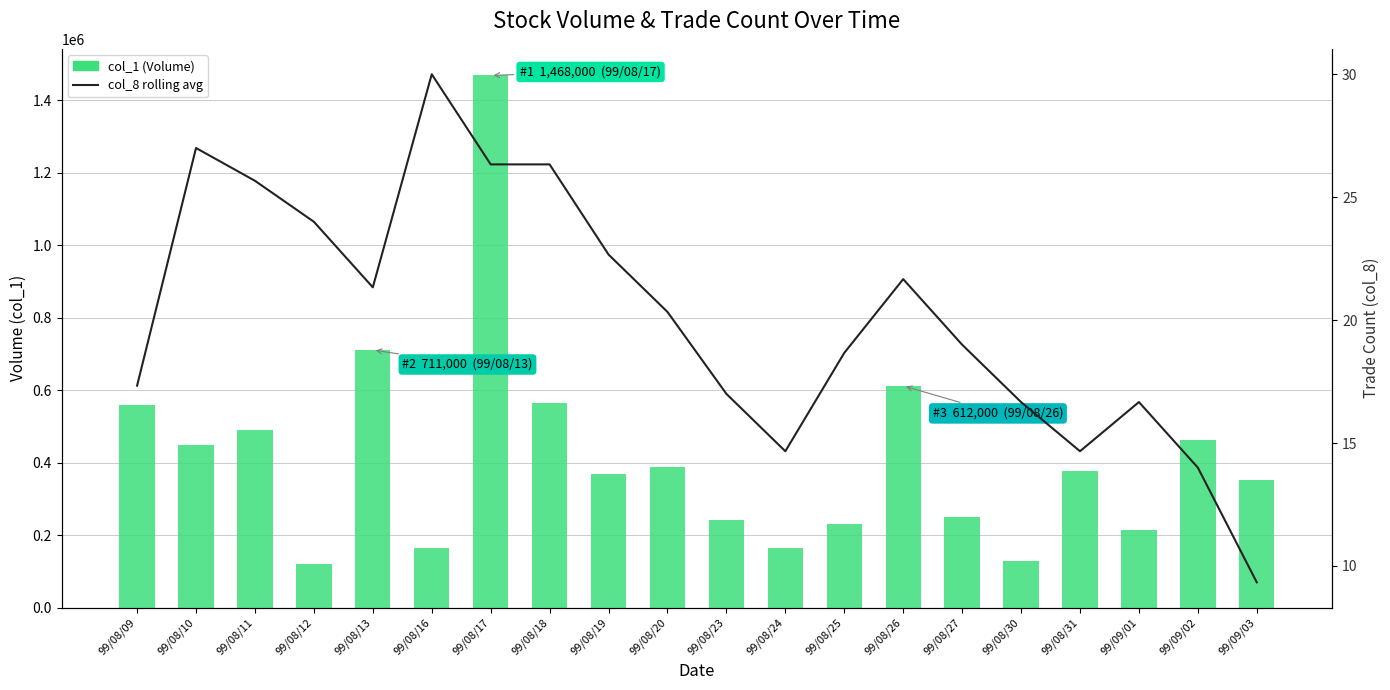

Reading left to right, what are all the values shown in this chart?

col_1 (Volume): 559000.0	448000.0	489000.0	122000.0	711000.0	166000.0	1468000.0	564000.0	369000.0	388000.0	241000.0	165000.0	230000.0	612000.0	249000.0	130000.0	377000.0	214000.0	462000.0	351000.0
col_8 (7-pt rolling avg): 17.3	27.0	25.7	24.0	21.3	30.0	26.3	26.3	22.7	20.3	17.0	14.7	18.7	21.7	19.0	16.7	14.7	16.7	14.0	9.3